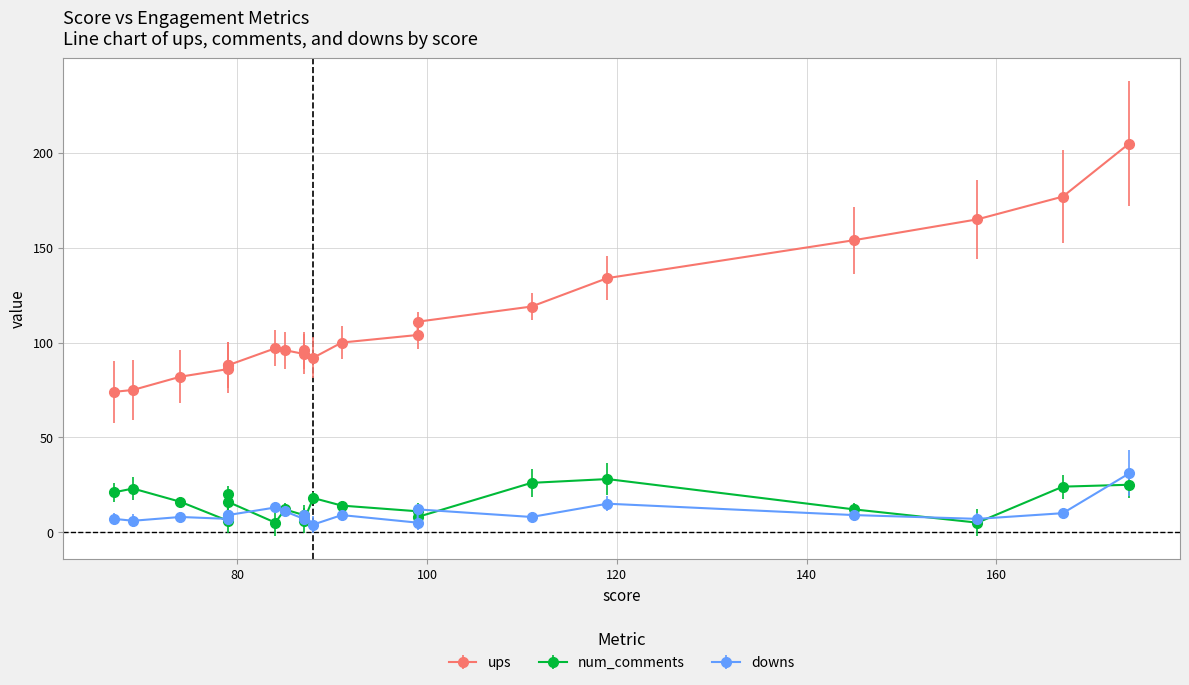

The downs series shows 15 at 145. True or false?

False